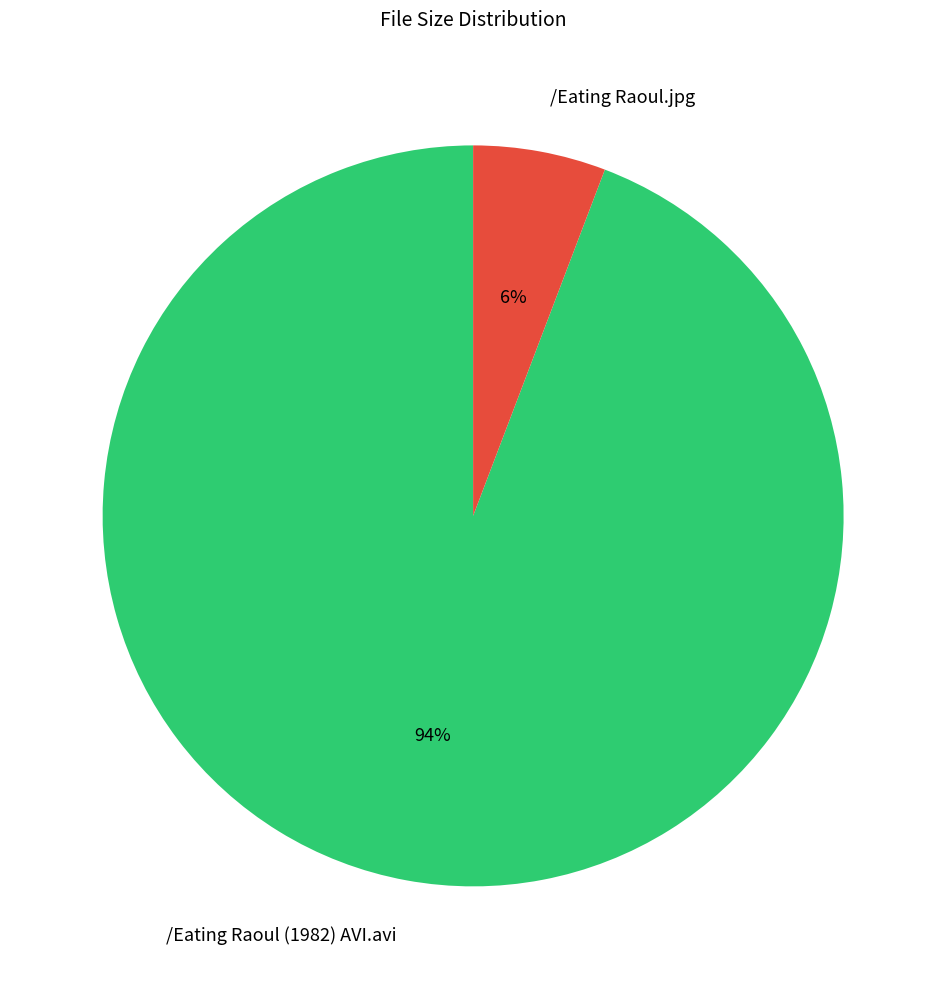

How many slices are in this pie chart?

2